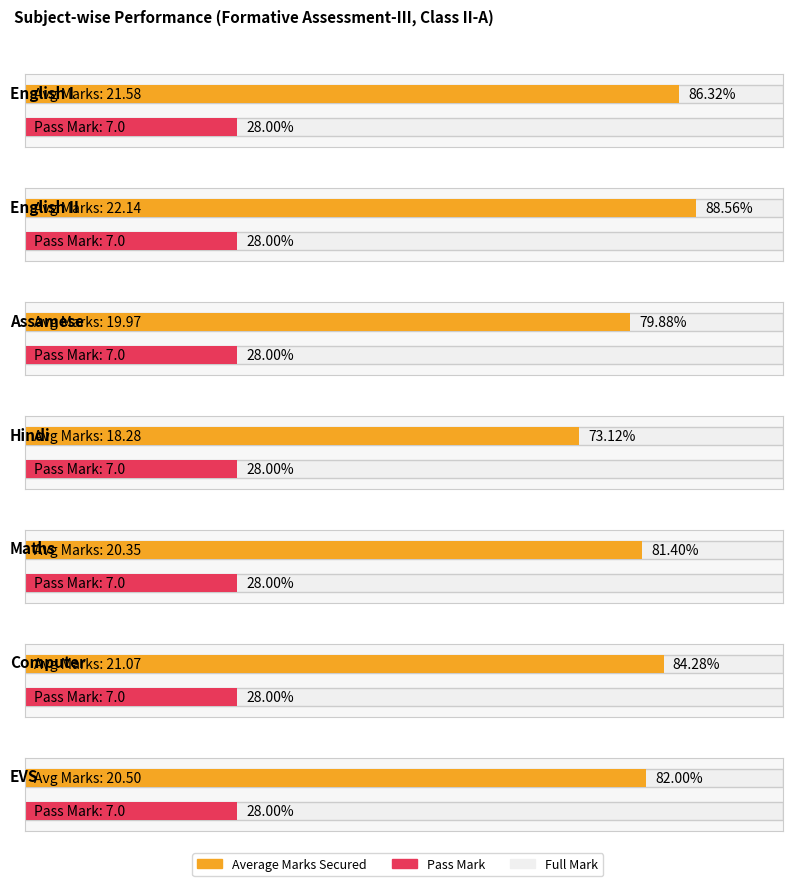

How many bars are there in each group?

2